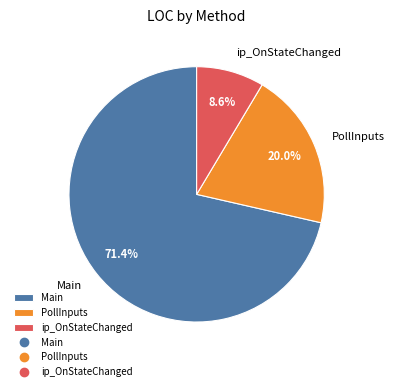

Approximately how many times larger is the value at ip_OnStateChanged compared to Main?

0.1